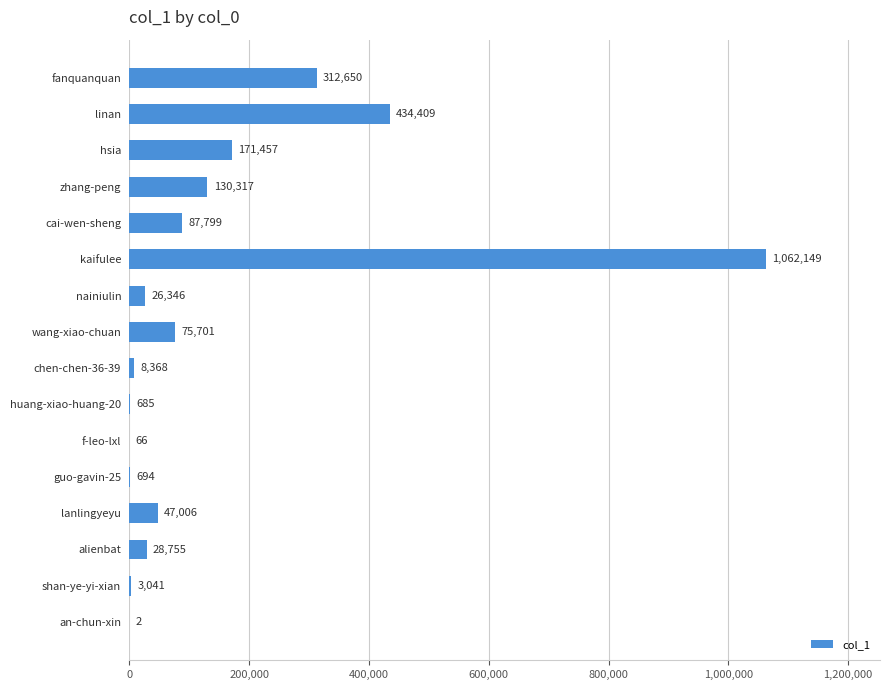

What is the change in value from huang-xiao-huang-20 to linan?

+433724